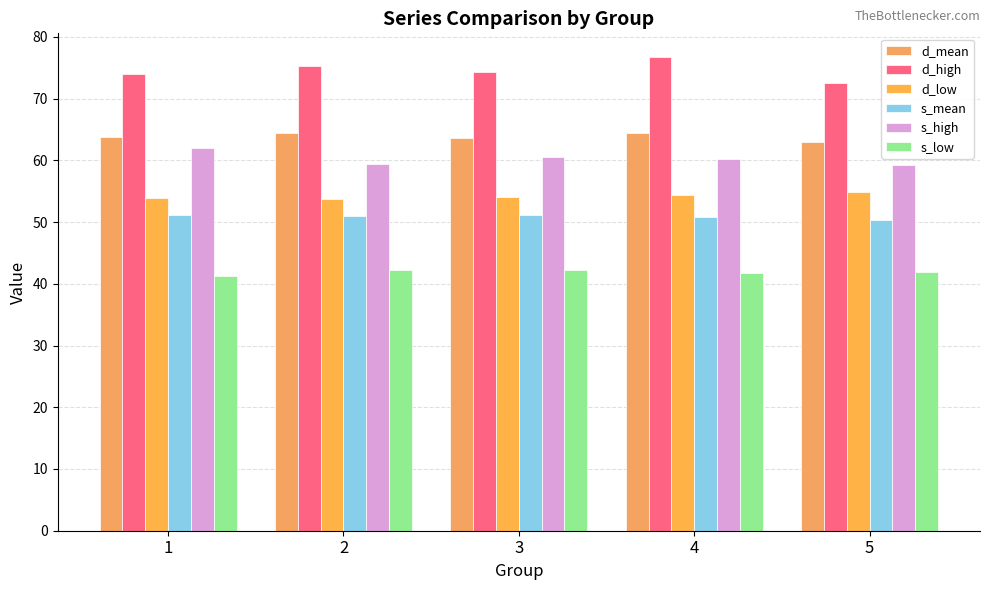

Rank the series at 2 from highest to lowest value.

d_high, d_mean, s_high, d_low, s_mean, s_low